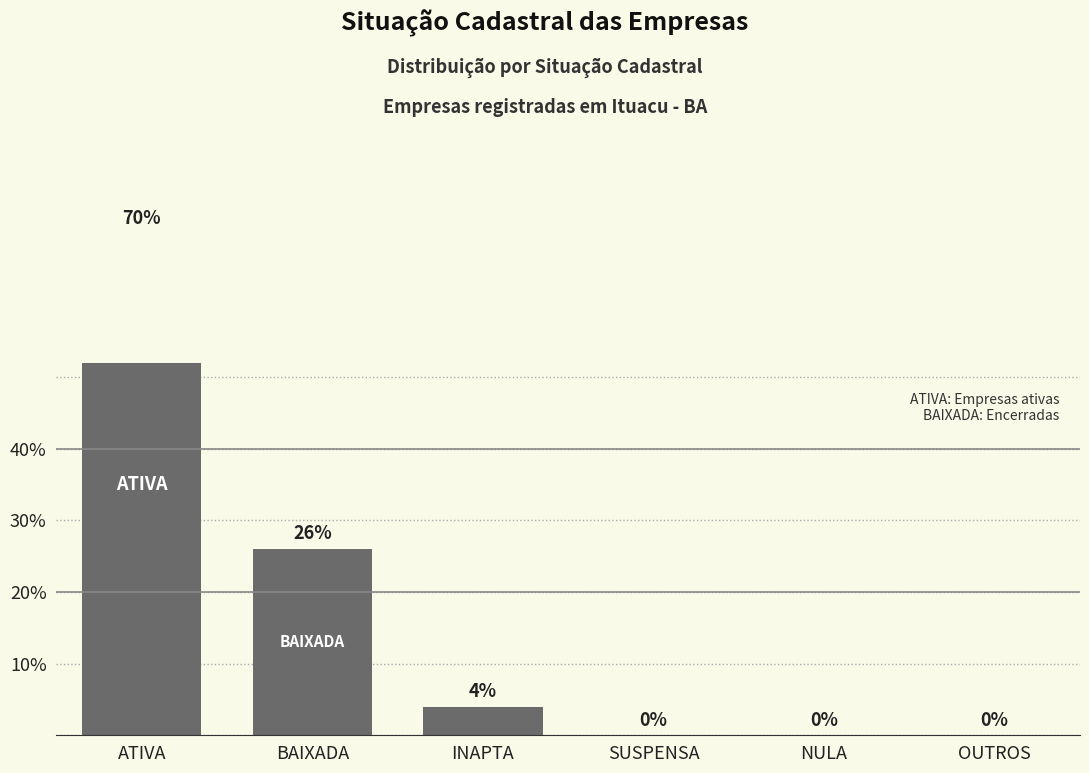

What is the change in value from ATIVA to OUTROS?

-70